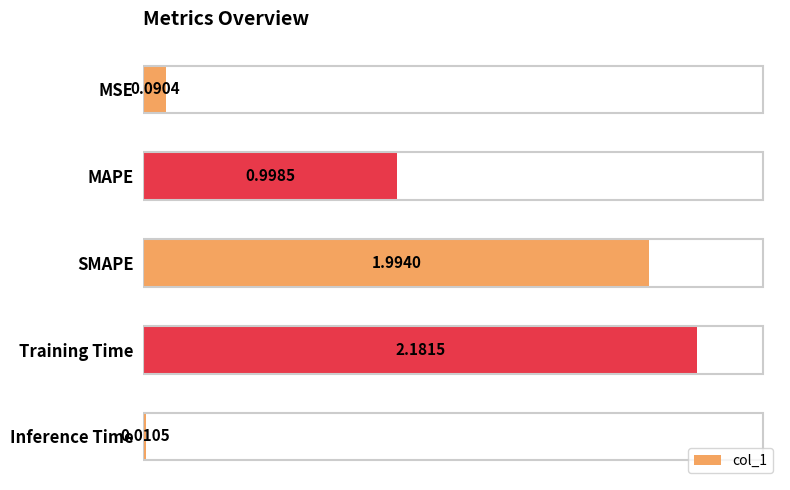

What is the difference between the values at MSE and MAPE?

0.9